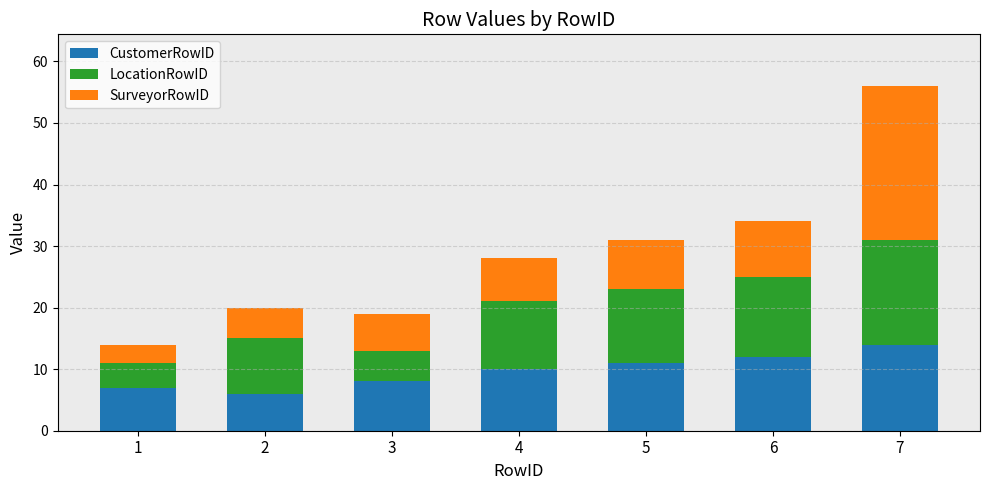

What is the total value across all series at 2?

20